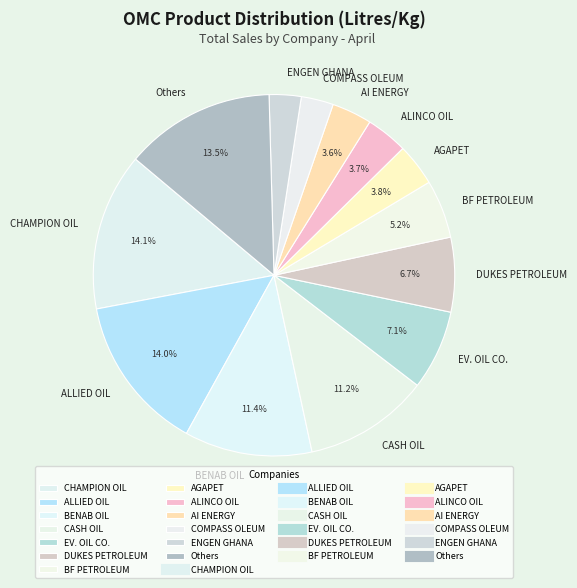

Do CHAMPION OIL and BF PETROLEUM together represent more than half of the pie?

No